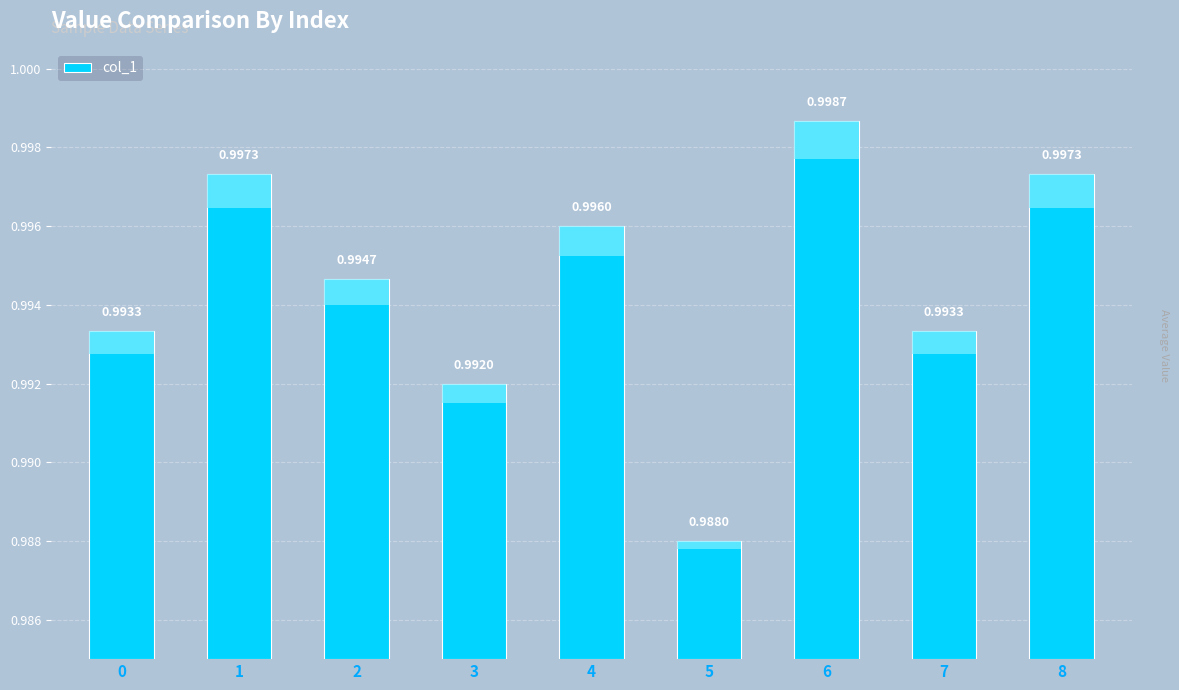

Count the values in the range 0 to 1.

9